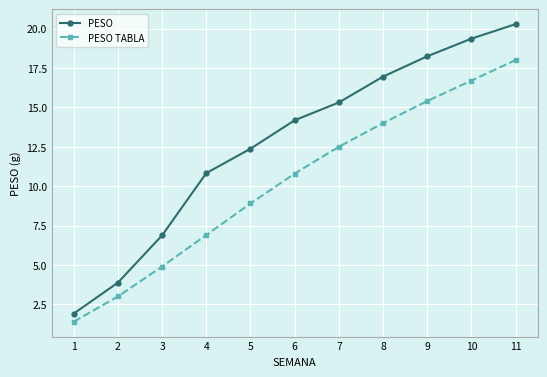

Where does the PESO series first go above 14?

6